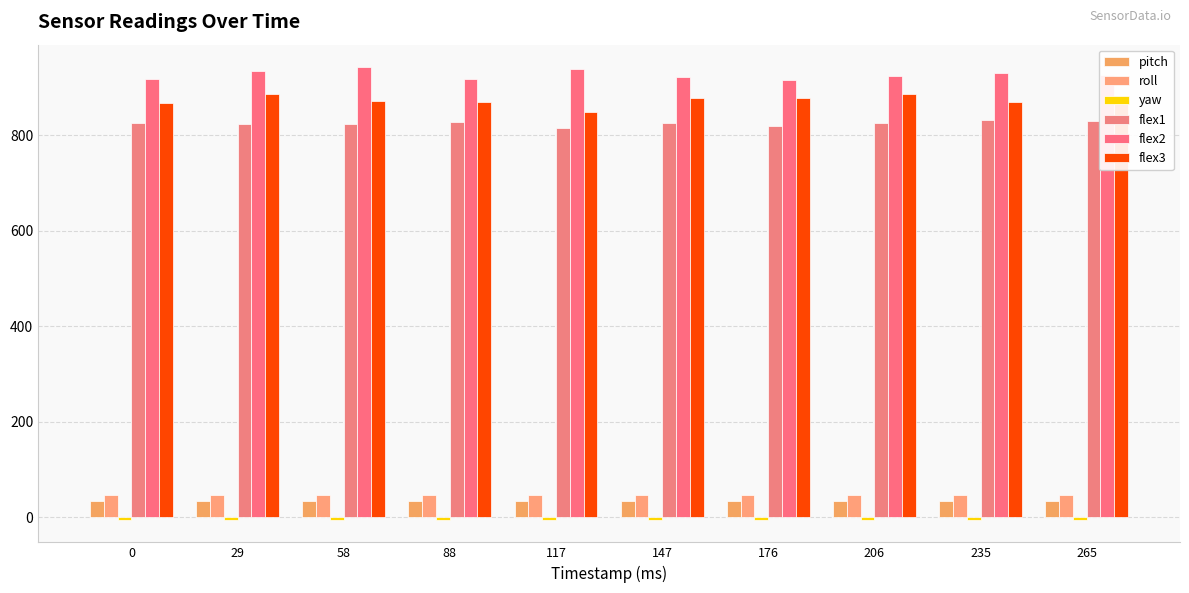

What is the value of the pitch bar at the 4th from the left?

33.5